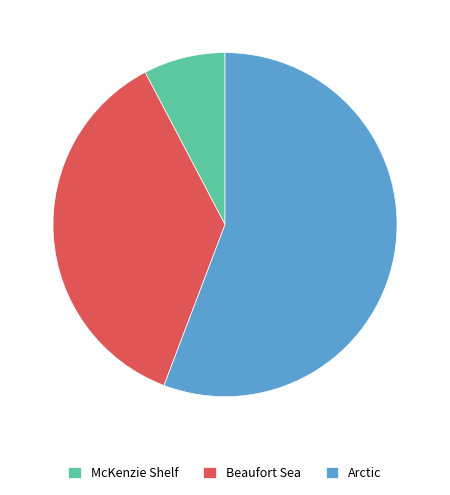

What is the smallest slice in the pie chart?

McKenzie Shelf